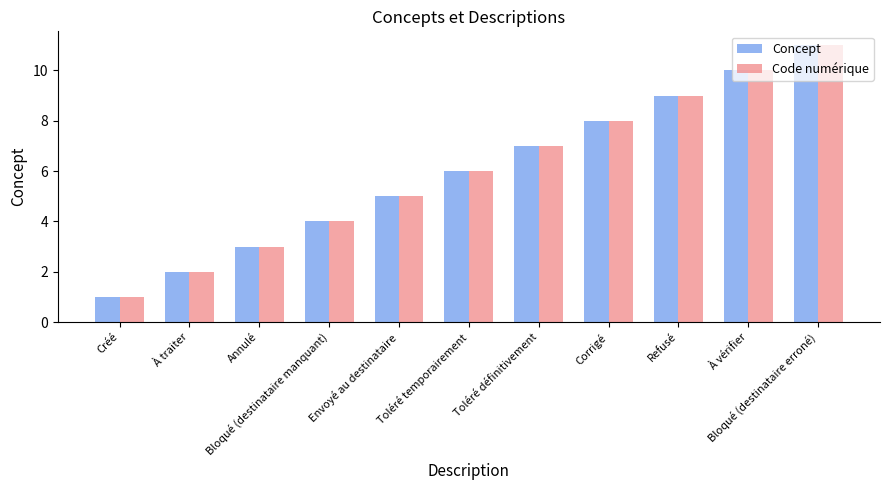

Reading right to left, what are all the values shown in this chart?

Concept: 11	10	9	8	7	6	5	4	3	2	1
Code numérique: 11	10	9	8	7	6	5	4	3	2	1